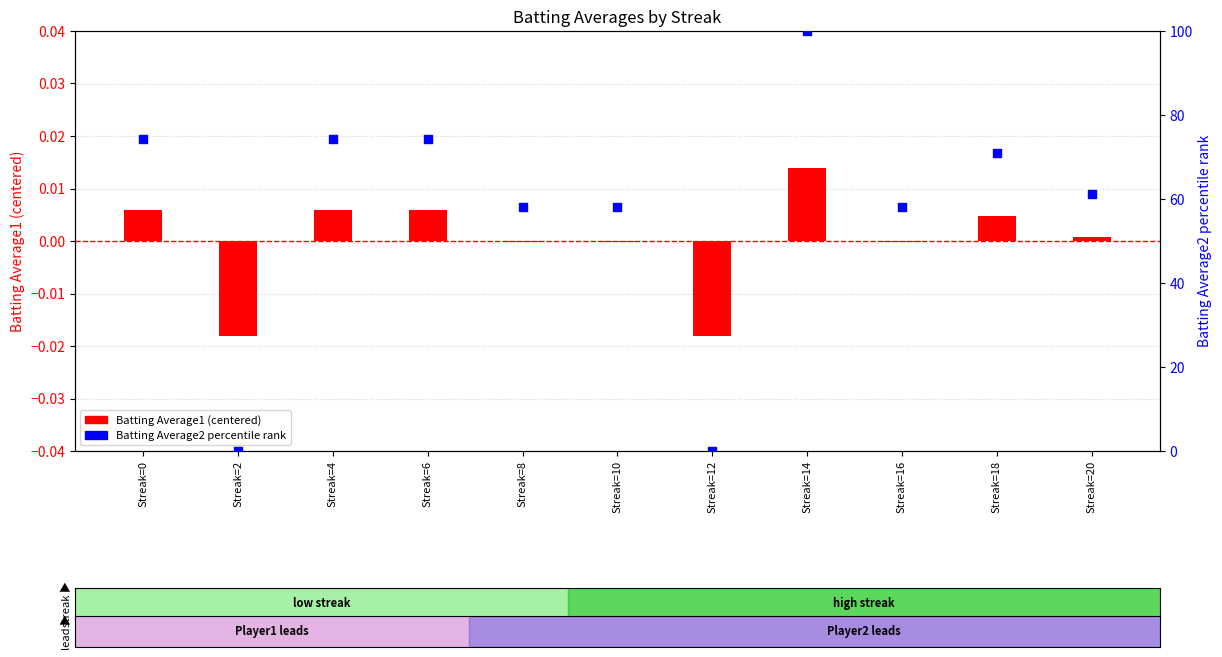

Is the value of Batting Average1 (centered) at Streak=10 greater than the value of Batting Average2 percentile at Streak=12?

No